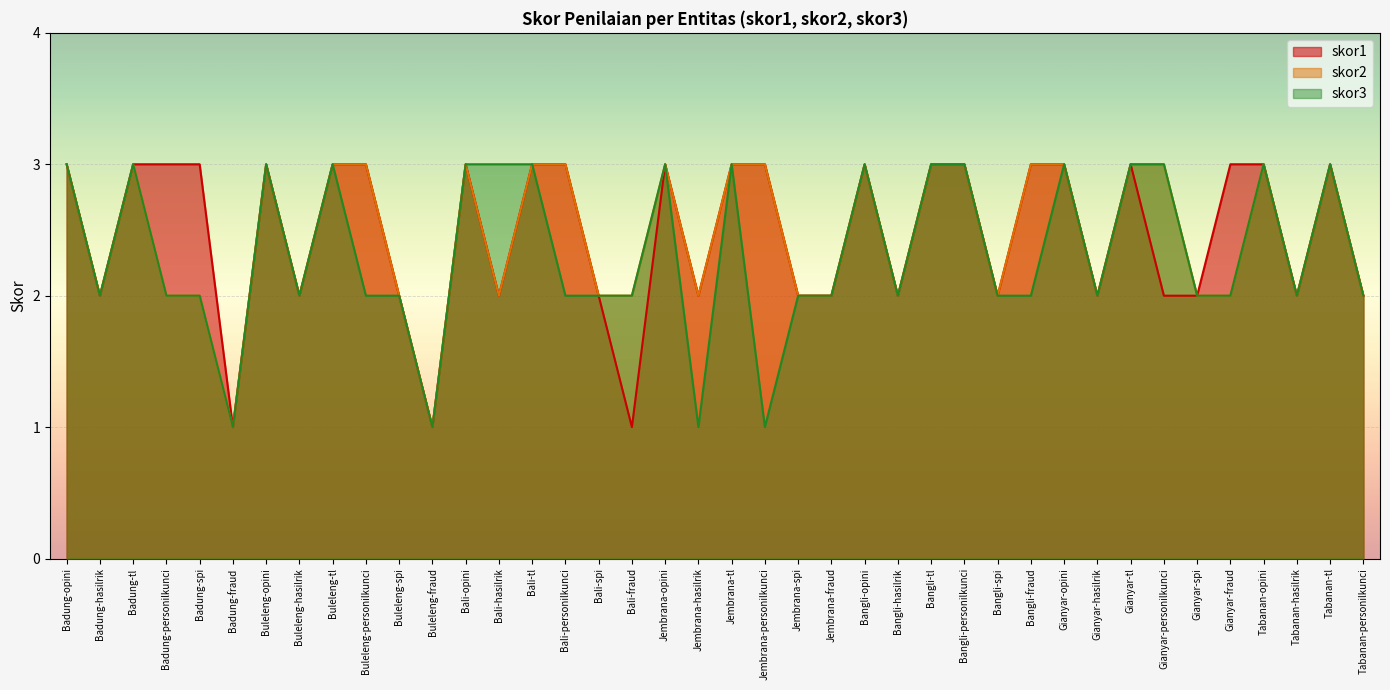

Rank the series by their average value, from highest to lowest.

skor1, skor2, skor3